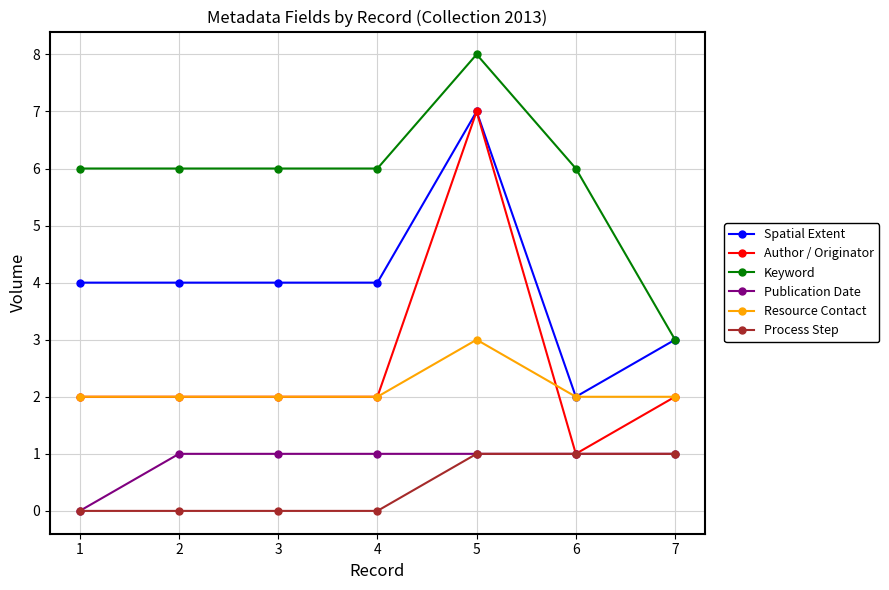

How many lines are shown in the chart?

6